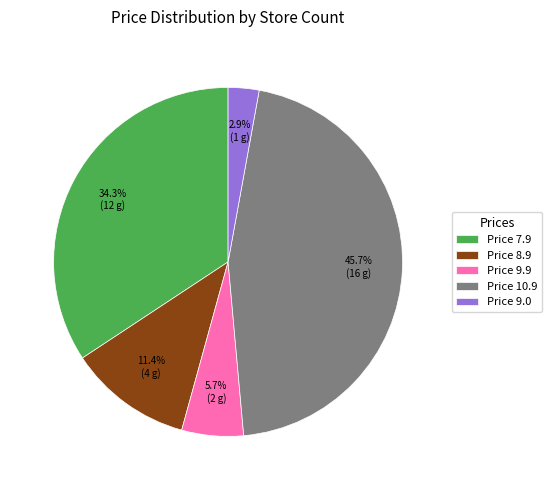

Does any single category account for the majority?

No